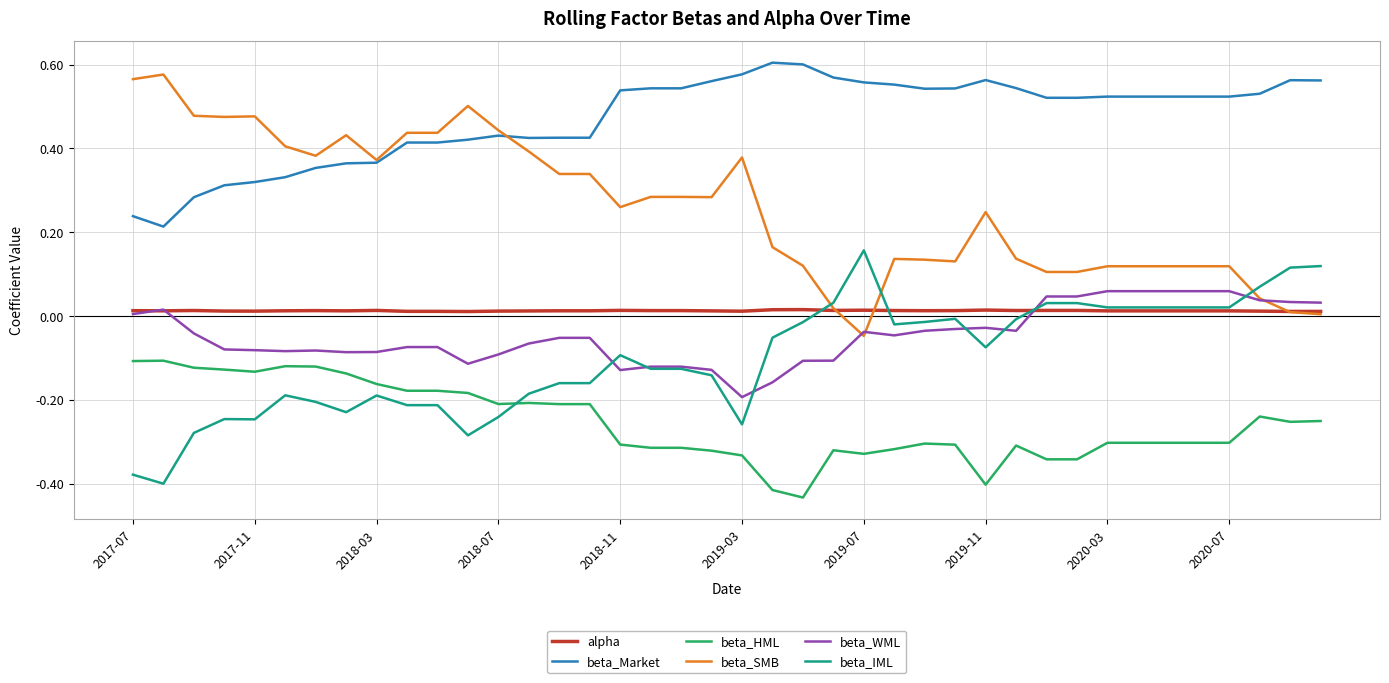

Which series has the largest total across all categories?

beta_Market